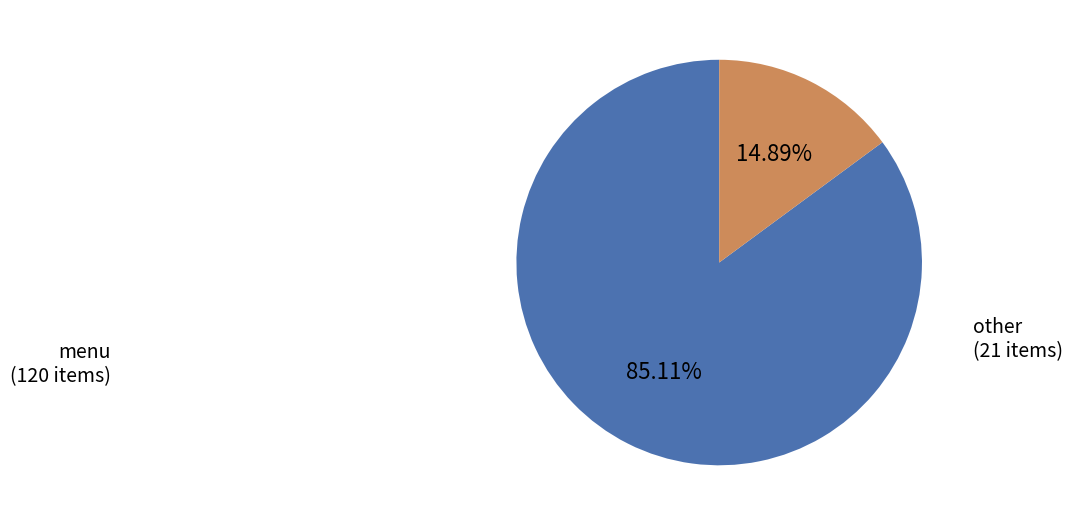

Does any single category account for the majority?

Yes